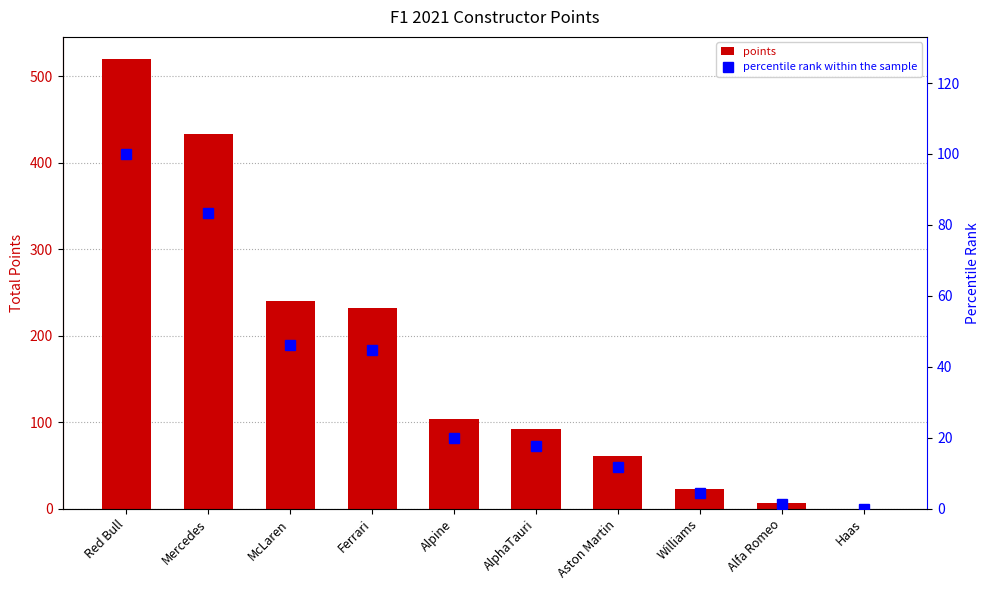

True or false: points has a value of 61.0 at Aston Martin.

True